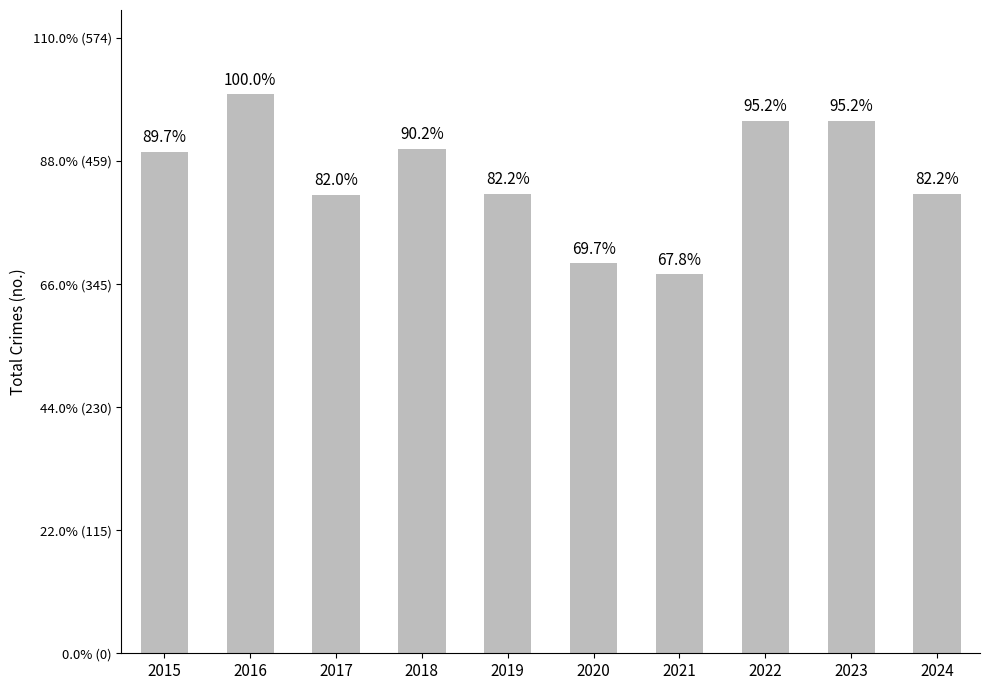

Reading left to right, list all the values displayed in this chart.

2015=468	2016=522	2017=428	2018=471	2019=429	2020=364	2021=354	2022=497	2023=497	2024=429